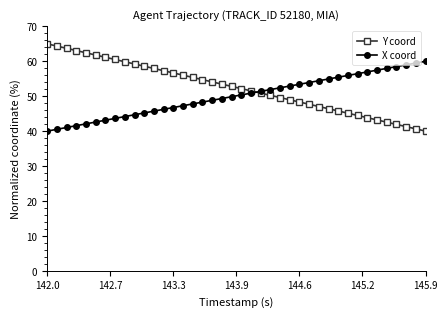

How many lines are shown in the chart?

2